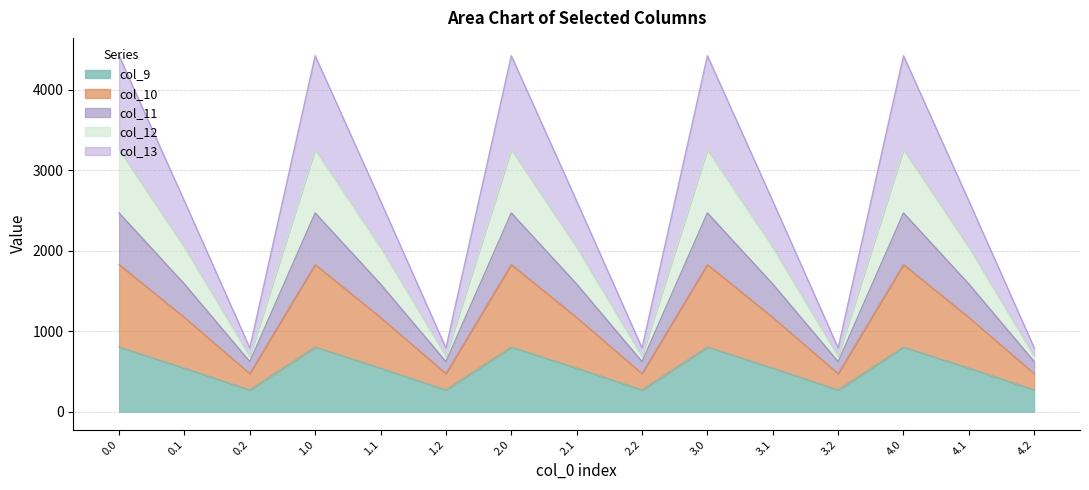

At which category does col_10 reach its first local valley?

0.2